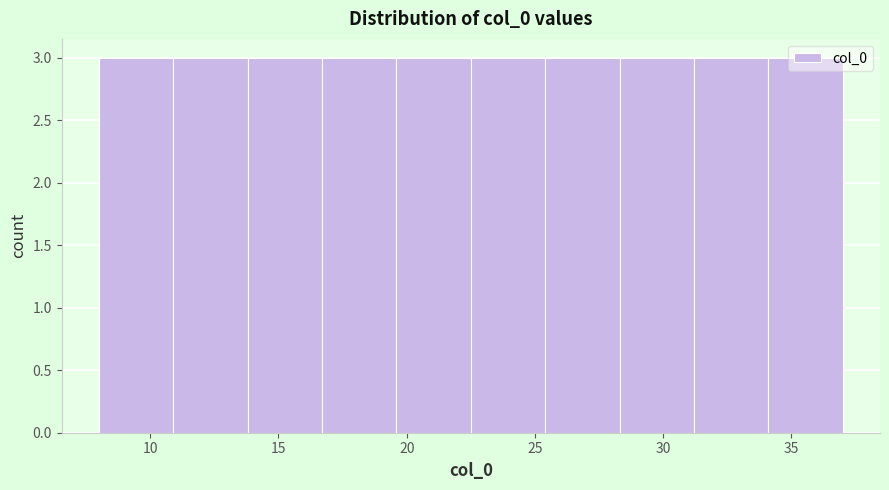

Reading left to right, transcribe this chart: for each bar, give the range it covers on the x-axis and its height. Neither the bar edges nor the heights are printed on the chart, so give them approximately, as read against the axes.

8.0 to 10.9: 3
10.9 to 13.8: 3
13.8 to 16.7: 3
16.7 to 19.6: 3
19.6 to 22.5: 3
22.5 to 25.4: 3
25.4 to 28.3: 3
28.3 to 31.2: 3
31.2 to 34.1: 3
34.1 to 37.0: 3